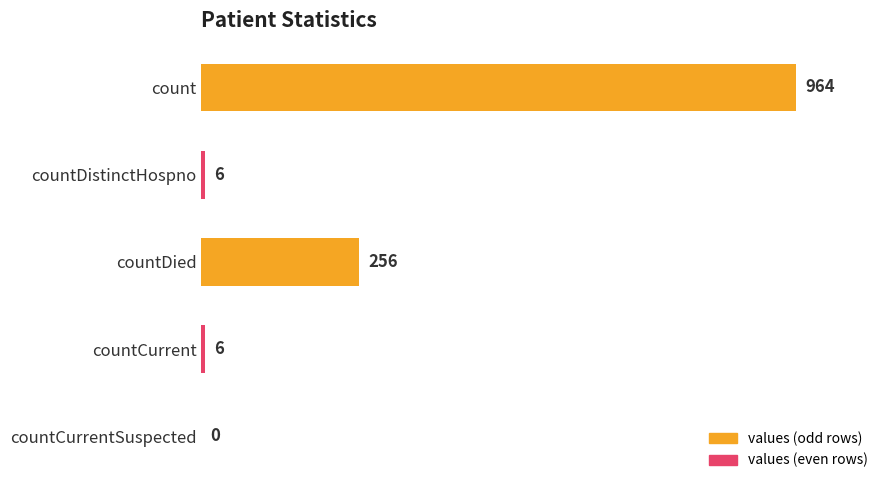

What is the change in value from count to countDied?

-708